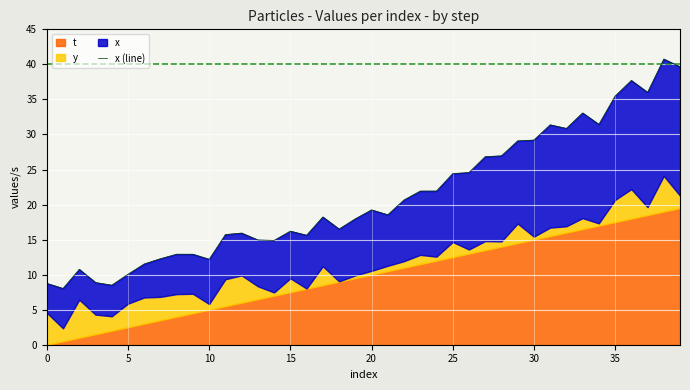

Which has a higher value, 25 or 28?

28